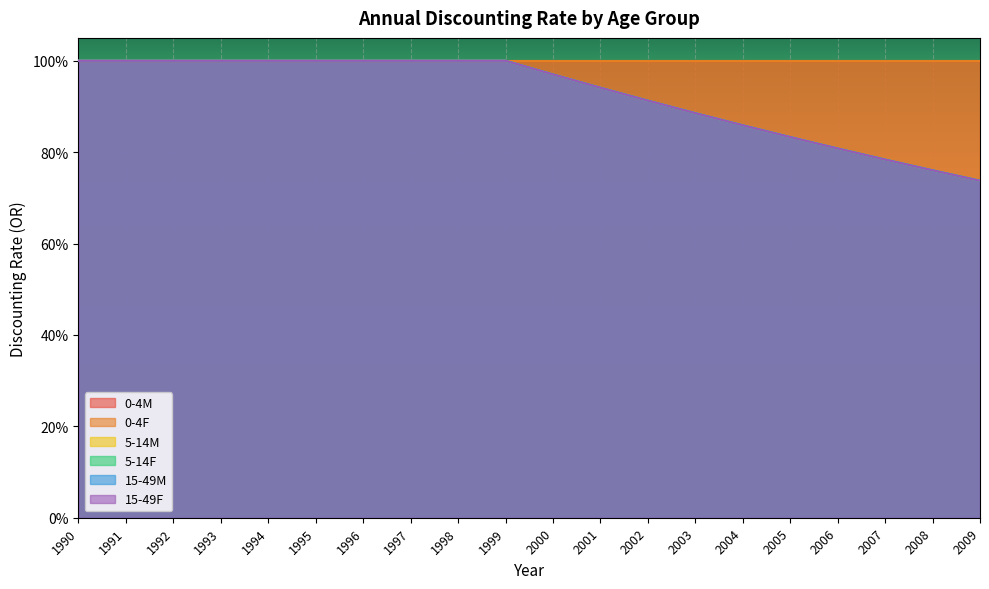

List the labels in order of 15-49M value, largest first.

1990, 1991, 1992, 1993, 1994, 1995, 1996, 1997, 1998, 1999, 2000, 2001, 2002, 2003, 2004, 2005, 2006, 2007, 2008, 2009